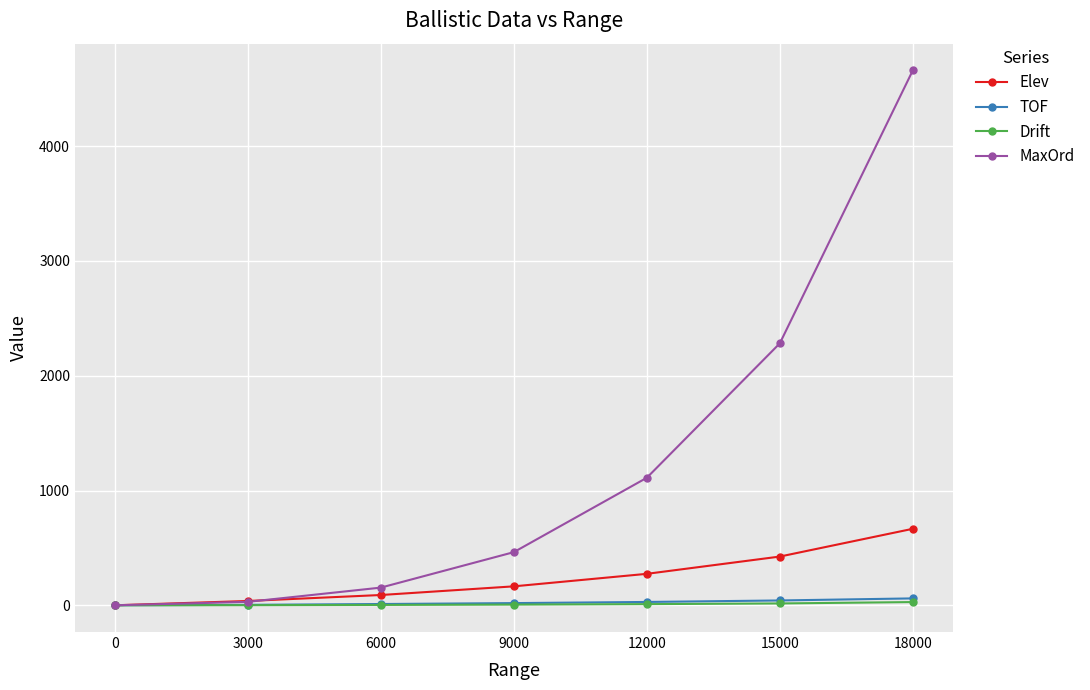

What is the value of the MaxOrd point at the 4th from the left?

463.0